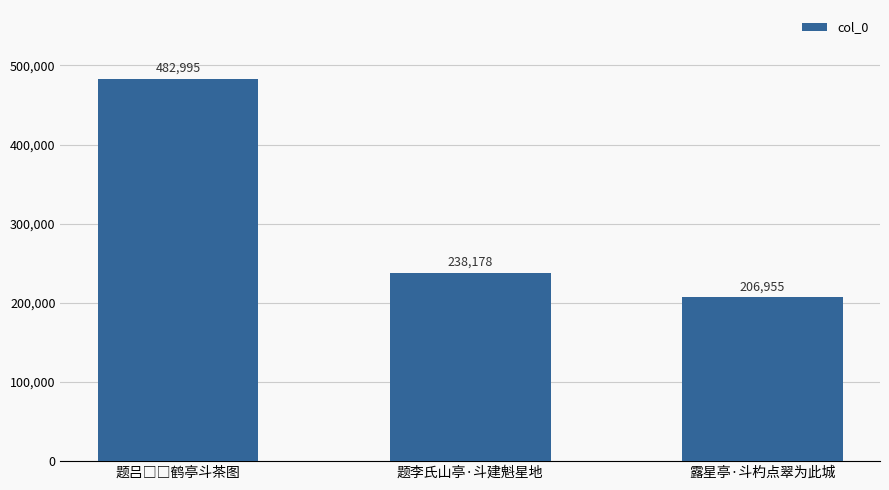

Reading left to right, what are all the values shown in this chart?

482995	238178	206955